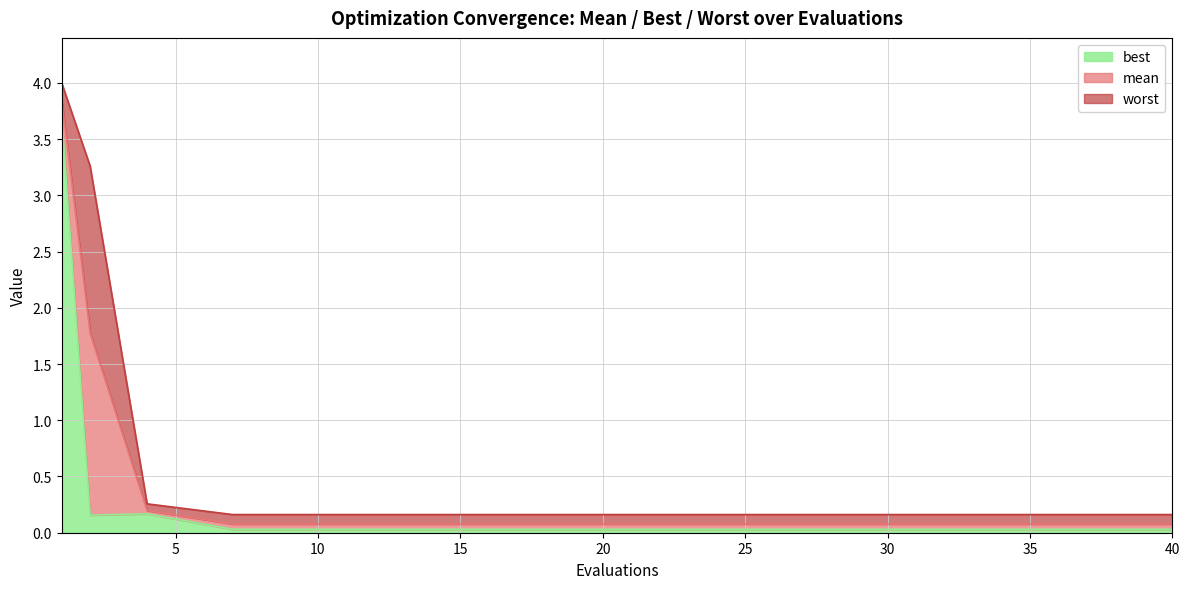

What is the maximum value for worst?

4.0